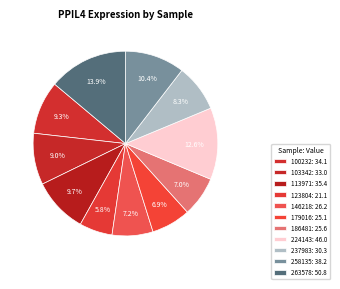

Rank the categories by value from lowest to highest.

123804, 179016, 186481, 146218, 237983, 103342, 100232, 113971, 258135, 224143, 263578